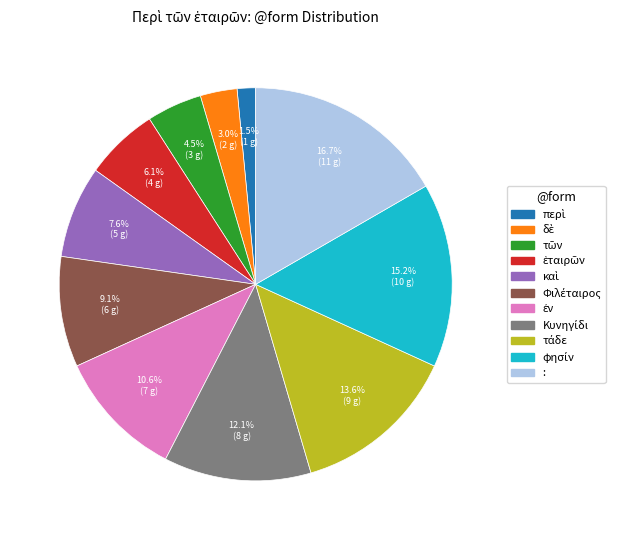

Which slice is the largest?

: